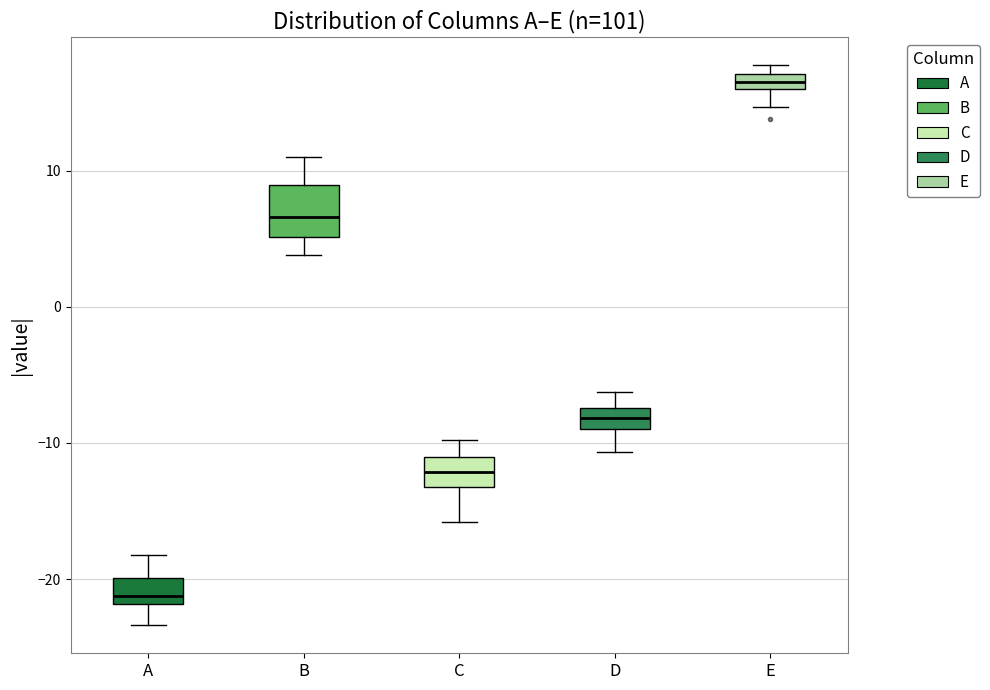

Where does the median line of the box for D sit on the y-axis? The values are not printed on the chart, so give them approximately, as read against the axis.

-8